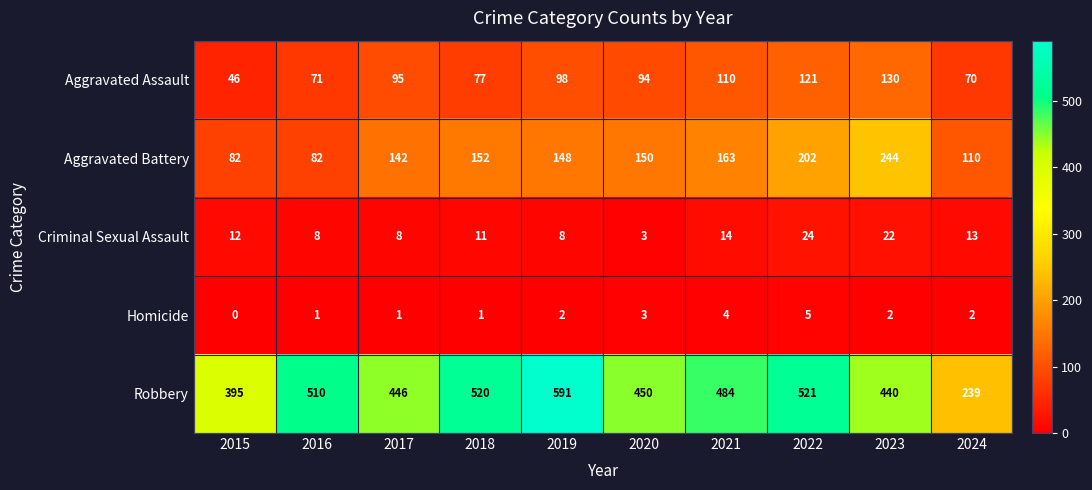

What is the sum of all Homicide values?

21